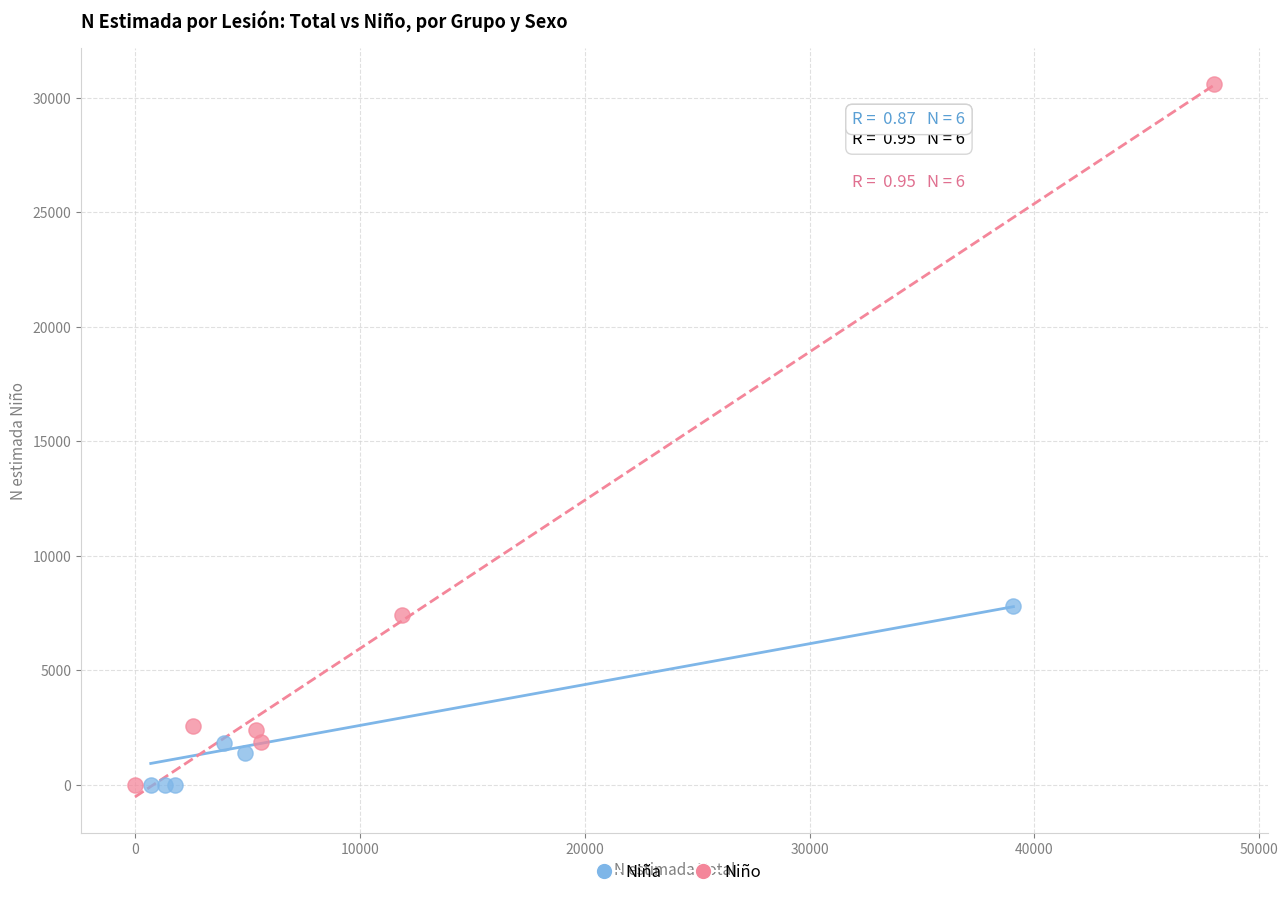

Which series reaches the maximum Y coordinate?

Niño